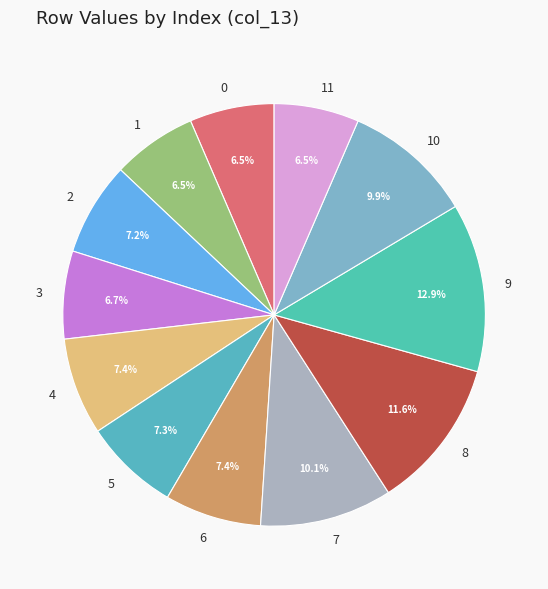

Does 10 represent more than half of the total?

No